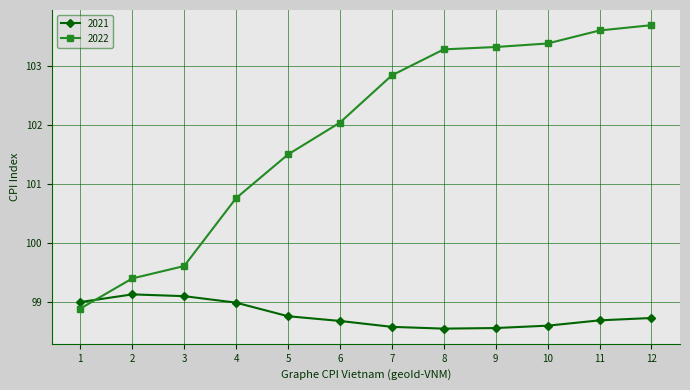

The 2021 series shows 98.6 at 7. True or false?

True